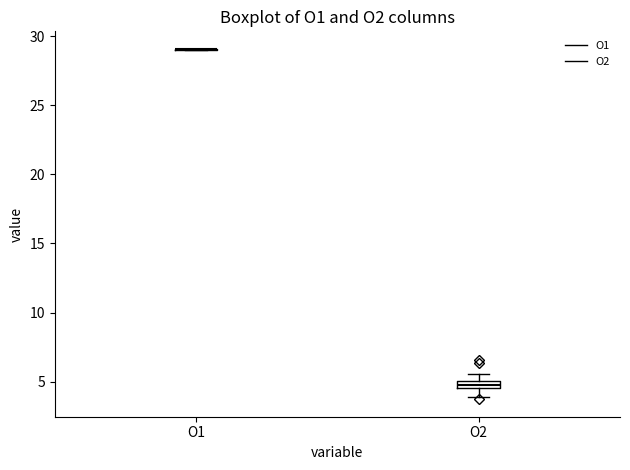

Where does the lower whisker of the box for O2 end on the y-axis? The values are not printed on the chart, so give them approximately, as read against the axis.

4.0